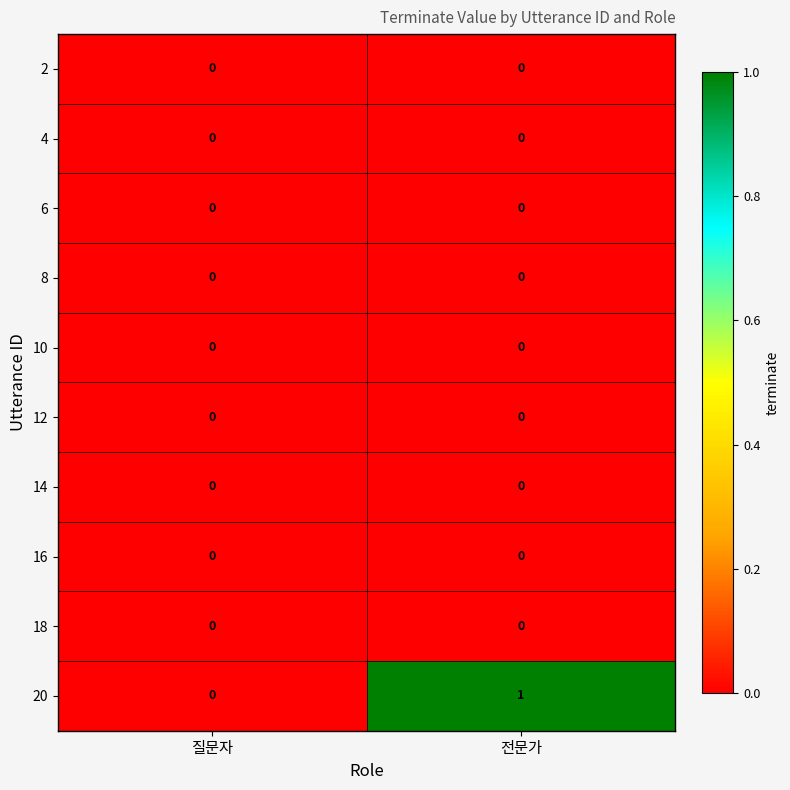

Reading right to left, transcribe all the data shown in this chart.

2: 0	0
4: 0	0
6: 0	0
8: 0	0
10: 0	0
12: 0	0
14: 0	0
16: 0	0
18: 0	0
20: 1	0